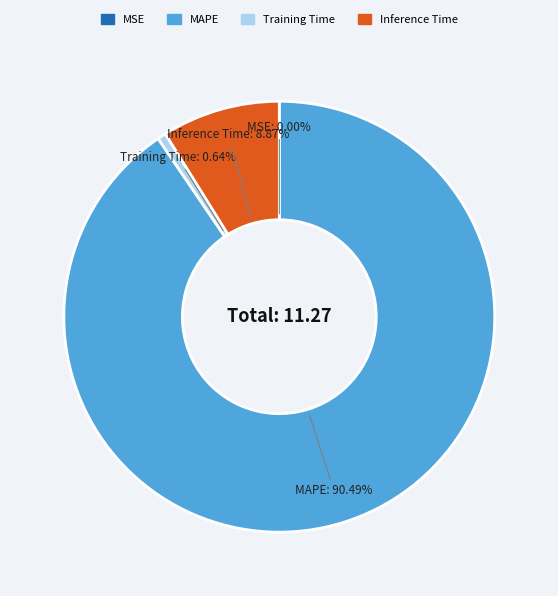

Which slice is the largest?

MAPE